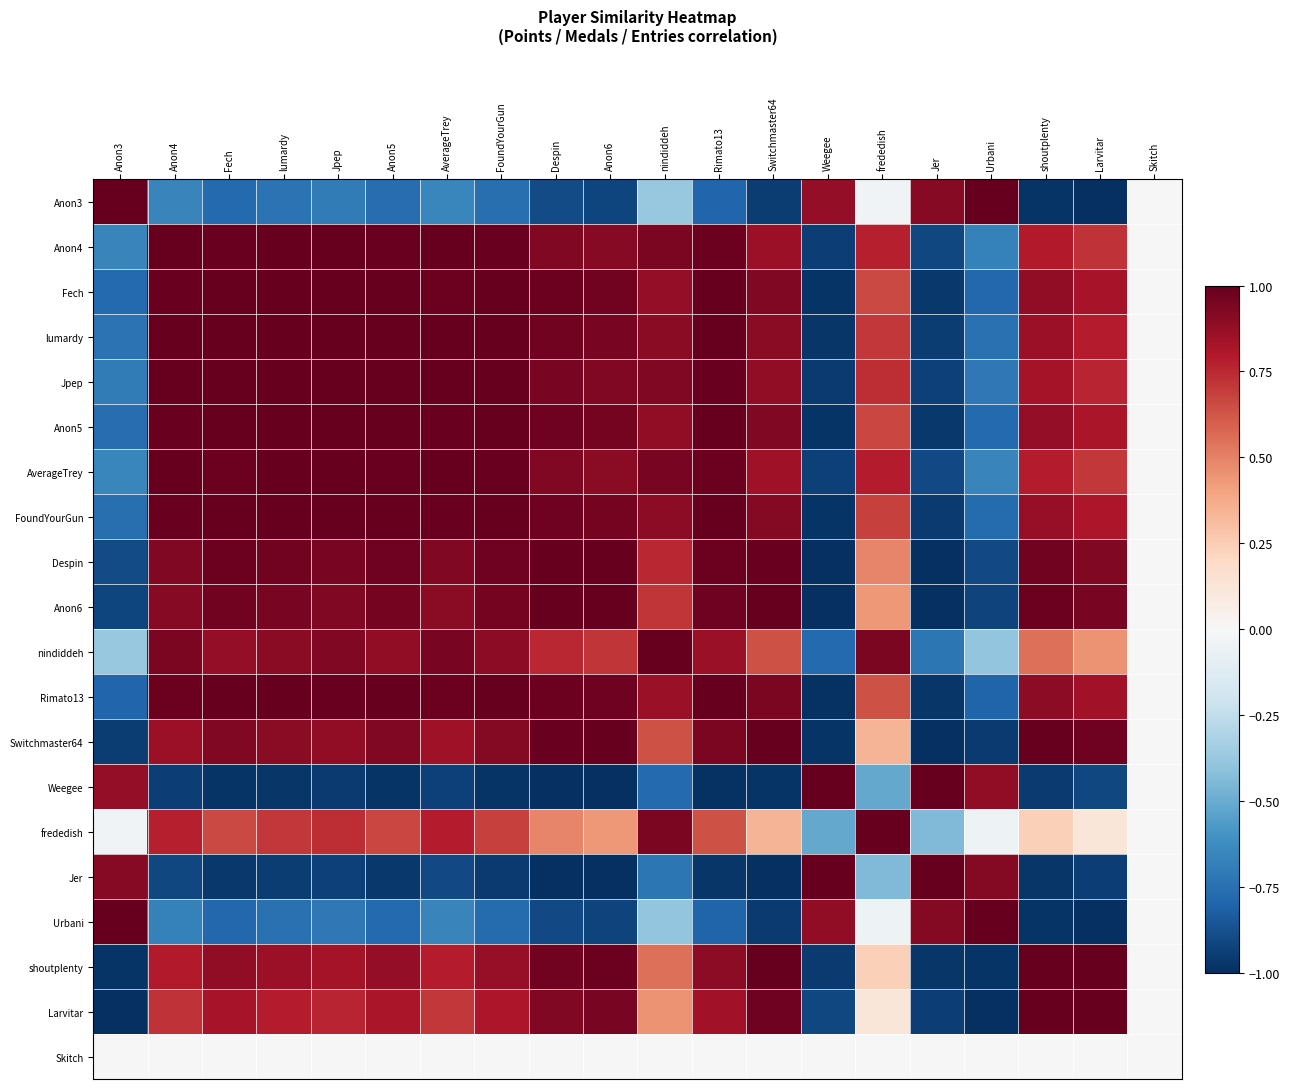

Reading left to right, what are all the values shown in this chart?

Anon3: Anon3=1.0	Anon4=-0.7	Fech=-0.8	lumardy=-0.7	Jpep=-0.7	Anon5=-0.8	AverageTrey=-0.6	FoundYourGun=-0.8	Despin=-0.9	Anon6=-0.9	nindiddeh=-0.4	Rimato13=-0.8	Switchmaster64=-1.0	Weegee=0.9	frededish=-0.0	Jer=0.9	Urbani=1.0	shoutplenty=-1.0	Larvitar=-1.0	Skitch=0.0
Anon4: Anon3=-0.7	Anon4=1.0	Fech=1.0	lumardy=1.0	Jpep=1.0	Anon5=1.0	AverageTrey=1.0	FoundYourGun=1.0	Despin=0.9	Anon6=0.9	nindiddeh=0.9	Rimato13=1.0	Switchmaster64=0.9	Weegee=-0.9	frededish=0.8	Jer=-0.9	Urbani=-0.7	shoutplenty=0.8	Larvitar=0.7	Skitch=0.0
Fech: Anon3=-0.8	Anon4=1.0	Fech=1.0	lumardy=1.0	Jpep=1.0	Anon5=1.0	AverageTrey=1.0	FoundYourGun=1.0	Despin=1.0	Anon6=1.0	nindiddeh=0.9	Rimato13=1.0	Switchmaster64=0.9	Weegee=-1.0	frededish=0.7	Jer=-1.0	Urbani=-0.8	shoutplenty=0.9	Larvitar=0.8	Skitch=0.0
lumardy: Anon3=-0.7	Anon4=1.0	Fech=1.0	lumardy=1.0	Jpep=1.0	Anon5=1.0	AverageTrey=1.0	FoundYourGun=1.0	Despin=1.0	Anon6=0.9	nindiddeh=0.9	Rimato13=1.0	Switchmaster64=0.9	Weegee=-1.0	frededish=0.7	Jer=-0.9	Urbani=-0.7	shoutplenty=0.9	Larvitar=0.8	Skitch=0.0
Jpep: Anon3=-0.7	Anon4=1.0	Fech=1.0	lumardy=1.0	Jpep=1.0	Anon5=1.0	AverageTrey=1.0	FoundYourGun=1.0	Despin=0.9	Anon6=0.9	nindiddeh=0.9	Rimato13=1.0	Switchmaster64=0.9	Weegee=-1.0	frededish=0.7	Jer=-0.9	Urbani=-0.7	shoutplenty=0.8	Larvitar=0.8	Skitch=0.0
Anon5: Anon3=-0.8	Anon4=1.0	Fech=1.0	lumardy=1.0	Jpep=1.0	Anon5=1.0	AverageTrey=1.0	FoundYourGun=1.0	Despin=1.0	Anon6=1.0	nindiddeh=0.9	Rimato13=1.0	Switchmaster64=0.9	Weegee=-1.0	frededish=0.7	Jer=-1.0	Urbani=-0.8	shoutplenty=0.9	Larvitar=0.8	Skitch=0.0
AverageTrey: Anon3=-0.6	Anon4=1.0	Fech=1.0	lumardy=1.0	Jpep=1.0	Anon5=1.0	AverageTrey=1.0	FoundYourGun=1.0	Despin=0.9	Anon6=0.9	nindiddeh=0.9	Rimato13=1.0	Switchmaster64=0.8	Weegee=-0.9	frededish=0.8	Jer=-0.9	Urbani=-0.7	shoutplenty=0.8	Larvitar=0.7	Skitch=0.0
FoundYourGun: Anon3=-0.8	Anon4=1.0	Fech=1.0	lumardy=1.0	Jpep=1.0	Anon5=1.0	AverageTrey=1.0	FoundYourGun=1.0	Despin=1.0	Anon6=1.0	nindiddeh=0.9	Rimato13=1.0	Switchmaster64=0.9	Weegee=-1.0	frededish=0.7	Jer=-1.0	Urbani=-0.8	shoutplenty=0.9	Larvitar=0.8	Skitch=0.0
Despin: Anon3=-0.9	Anon4=0.9	Fech=1.0	lumardy=1.0	Jpep=0.9	Anon5=1.0	AverageTrey=0.9	FoundYourGun=1.0	Despin=1.0	Anon6=1.0	nindiddeh=0.8	Rimato13=1.0	Switchmaster64=1.0	Weegee=-1.0	frededish=0.5	Jer=-1.0	Urbani=-0.9	shoutplenty=1.0	Larvitar=0.9	Skitch=0.0
Anon6: Anon3=-0.9	Anon4=0.9	Fech=1.0	lumardy=0.9	Jpep=0.9	Anon5=1.0	AverageTrey=0.9	FoundYourGun=1.0	Despin=1.0	Anon6=1.0	nindiddeh=0.7	Rimato13=1.0	Switchmaster64=1.0	Weegee=-1.0	frededish=0.4	Jer=-1.0	Urbani=-0.9	shoutplenty=1.0	Larvitar=0.9	Skitch=0.0
nindiddeh: Anon3=-0.4	Anon4=0.9	Fech=0.9	lumardy=0.9	Jpep=0.9	Anon5=0.9	AverageTrey=0.9	FoundYourGun=0.9	Despin=0.8	Anon6=0.7	nindiddeh=1.0	Rimato13=0.9	Switchmaster64=0.6	Weegee=-0.8	frededish=0.9	Jer=-0.7	Urbani=-0.4	shoutplenty=0.6	Larvitar=0.5	Skitch=0.0
Rimato13: Anon3=-0.8	Anon4=1.0	Fech=1.0	lumardy=1.0	Jpep=1.0	Anon5=1.0	AverageTrey=1.0	FoundYourGun=1.0	Despin=1.0	Anon6=1.0	nindiddeh=0.9	Rimato13=1.0	Switchmaster64=0.9	Weegee=-1.0	frededish=0.6	Jer=-1.0	Urbani=-0.8	shoutplenty=0.9	Larvitar=0.8	Skitch=0.0
Switchmaster64: Anon3=-1.0	Anon4=0.9	Fech=0.9	lumardy=0.9	Jpep=0.9	Anon5=0.9	AverageTrey=0.8	FoundYourGun=0.9	Despin=1.0	Anon6=1.0	nindiddeh=0.6	Rimato13=0.9	Switchmaster64=1.0	Weegee=-1.0	frededish=0.3	Jer=-1.0	Urbani=-1.0	shoutplenty=1.0	Larvitar=1.0	Skitch=0.0
Weegee: Anon3=0.9	Anon4=-0.9	Fech=-1.0	lumardy=-1.0	Jpep=-1.0	Anon5=-1.0	AverageTrey=-0.9	FoundYourGun=-1.0	Despin=-1.0	Anon6=-1.0	nindiddeh=-0.8	Rimato13=-1.0	Switchmaster64=-1.0	Weegee=1.0	frededish=-0.5	Jer=1.0	Urbani=0.9	shoutplenty=-1.0	Larvitar=-0.9	Skitch=0.0
frededish: Anon3=-0.0	Anon4=0.8	Fech=0.7	lumardy=0.7	Jpep=0.7	Anon5=0.7	AverageTrey=0.8	FoundYourGun=0.7	Despin=0.5	Anon6=0.4	nindiddeh=0.9	Rimato13=0.6	Switchmaster64=0.3	Weegee=-0.5	frededish=1.0	Jer=-0.4	Urbani=-0.1	shoutplenty=0.2	Larvitar=0.1	Skitch=0.0
Jer: Anon3=0.9	Anon4=-0.9	Fech=-1.0	lumardy=-0.9	Jpep=-0.9	Anon5=-1.0	AverageTrey=-0.9	FoundYourGun=-1.0	Despin=-1.0	Anon6=-1.0	nindiddeh=-0.7	Rimato13=-1.0	Switchmaster64=-1.0	Weegee=1.0	frededish=-0.4	Jer=1.0	Urbani=0.9	shoutplenty=-1.0	Larvitar=-0.9	Skitch=0.0
Urbani: Anon3=1.0	Anon4=-0.7	Fech=-0.8	lumardy=-0.7	Jpep=-0.7	Anon5=-0.8	AverageTrey=-0.7	FoundYourGun=-0.8	Despin=-0.9	Anon6=-0.9	nindiddeh=-0.4	Rimato13=-0.8	Switchmaster64=-1.0	Weegee=0.9	frededish=-0.1	Jer=0.9	Urbani=1.0	shoutplenty=-1.0	Larvitar=-1.0	Skitch=0.0
shoutplenty: Anon3=-1.0	Anon4=0.8	Fech=0.9	lumardy=0.9	Jpep=0.8	Anon5=0.9	AverageTrey=0.8	FoundYourGun=0.9	Despin=1.0	Anon6=1.0	nindiddeh=0.6	Rimato13=0.9	Switchmaster64=1.0	Weegee=-1.0	frededish=0.2	Jer=-1.0	Urbani=-1.0	shoutplenty=1.0	Larvitar=1.0	Skitch=0.0
Larvitar: Anon3=-1.0	Anon4=0.7	Fech=0.8	lumardy=0.8	Jpep=0.8	Anon5=0.8	AverageTrey=0.7	FoundYourGun=0.8	Despin=0.9	Anon6=0.9	nindiddeh=0.5	Rimato13=0.8	Switchmaster64=1.0	Weegee=-0.9	frededish=0.1	Jer=-0.9	Urbani=-1.0	shoutplenty=1.0	Larvitar=1.0	Skitch=0.0
Skitch: Anon3=0.0	Anon4=0.0	Fech=0.0	lumardy=0.0	Jpep=0.0	Anon5=0.0	AverageTrey=0.0	FoundYourGun=0.0	Despin=0.0	Anon6=0.0	nindiddeh=0.0	Rimato13=0.0	Switchmaster64=0.0	Weegee=0.0	frededish=0.0	Jer=0.0	Urbani=0.0	shoutplenty=0.0	Larvitar=0.0	Skitch=0.0